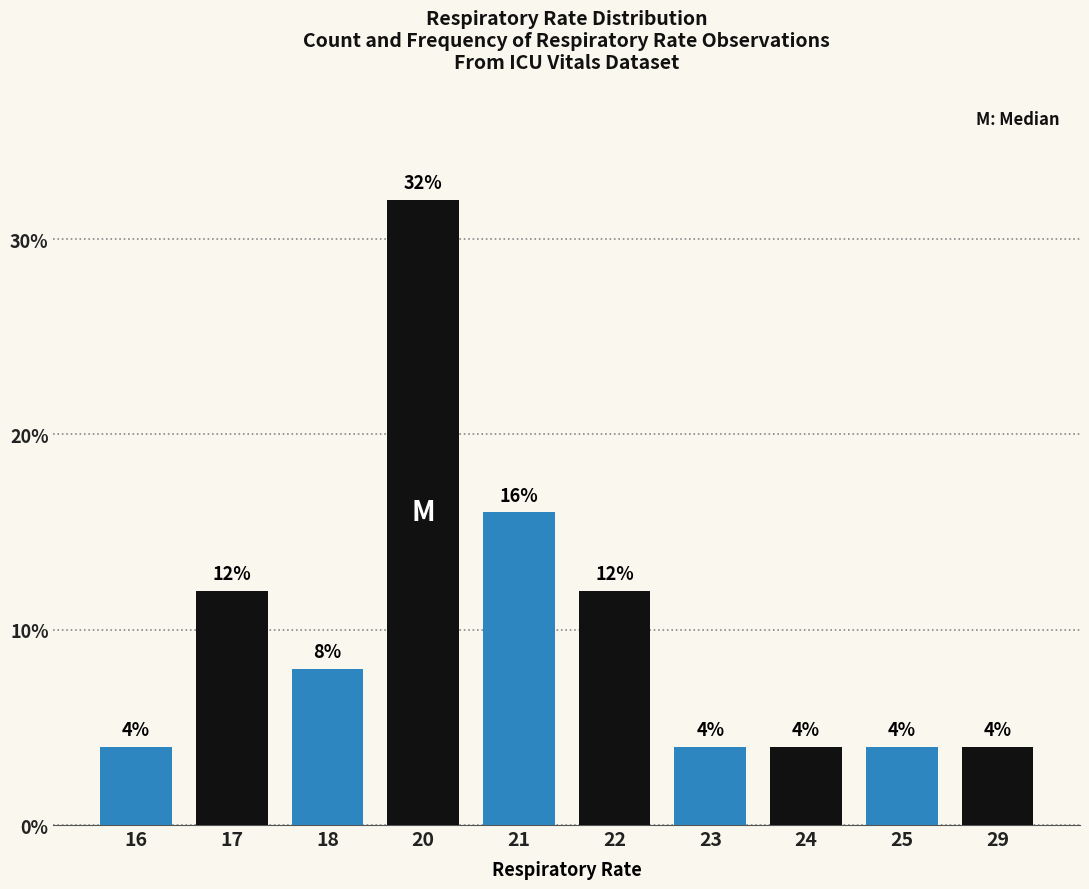

Are the bars grouped side by side (vs. stacked)?

No